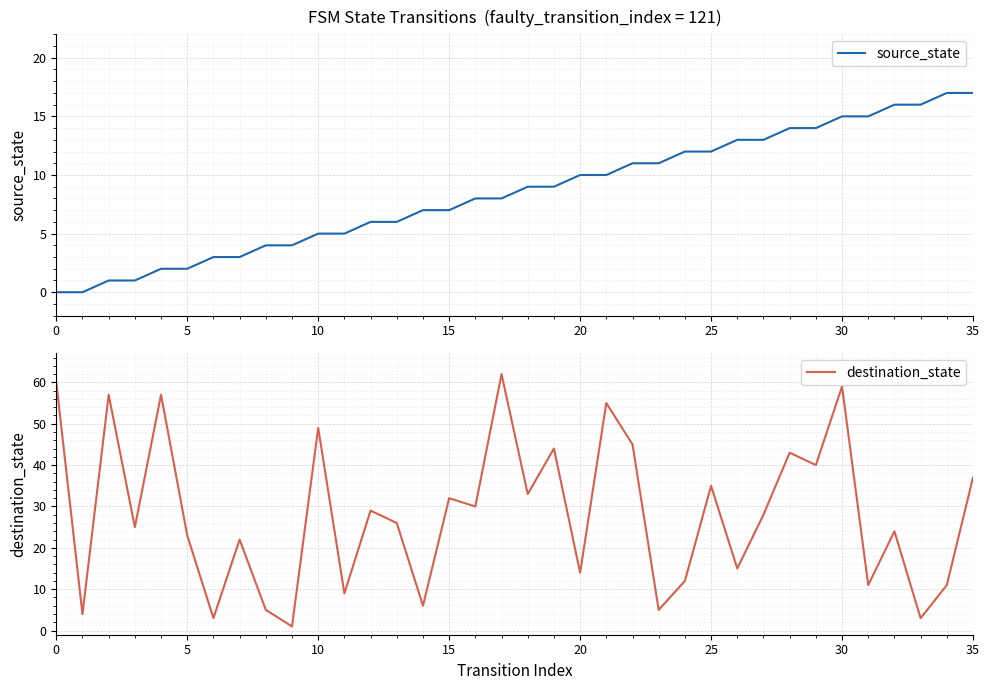

The source_state series shows 13 at 20. True or false?

False